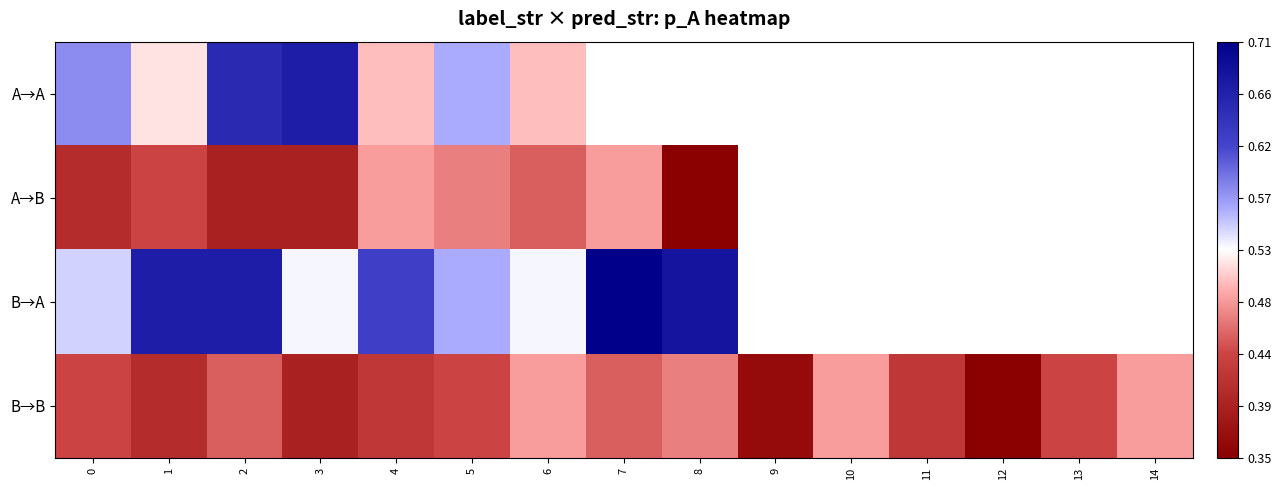

What is the difference between the maximum and minimum values in the A→B series?

0.1